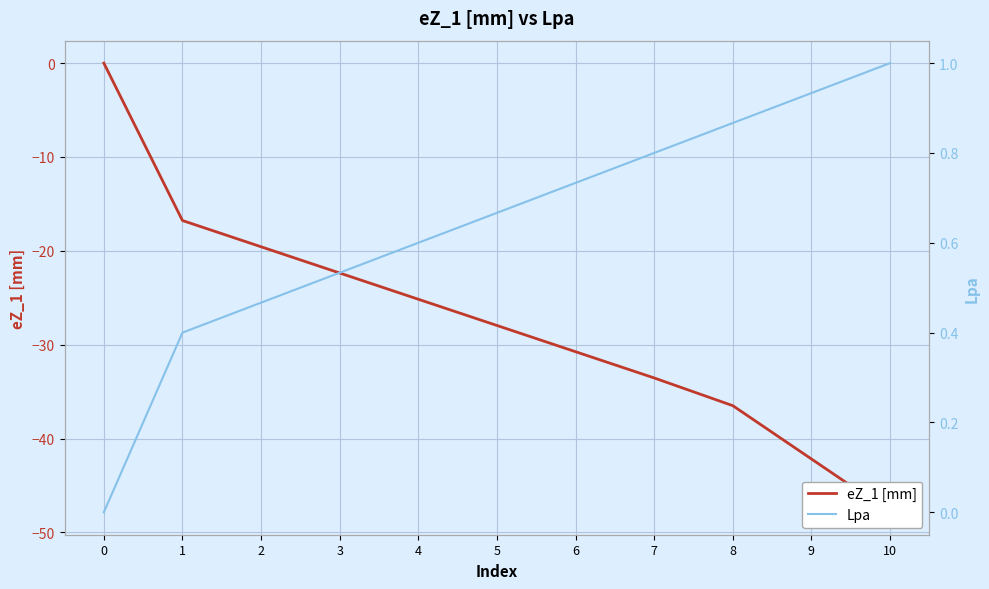

What is the difference between the eZ_1 [mm] values at 1 and 3?

5.6